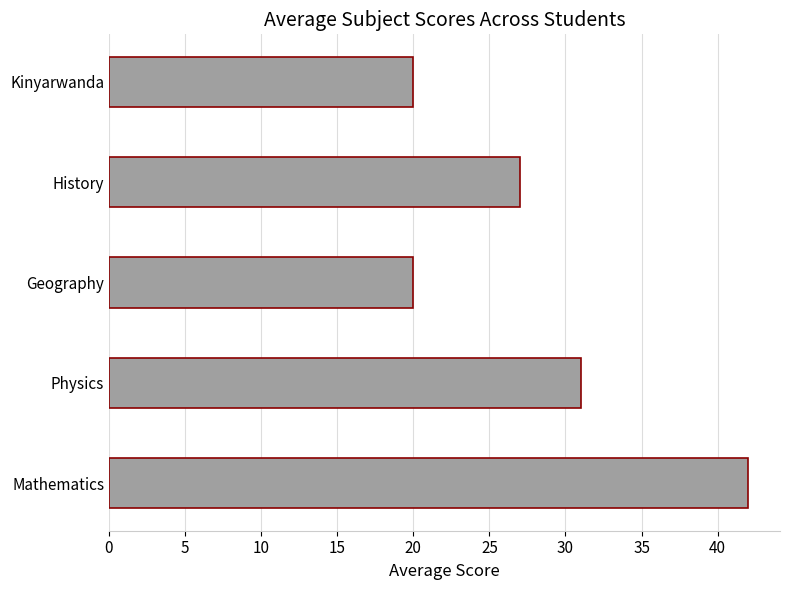

Is it true that the value at Geography is 12?

False